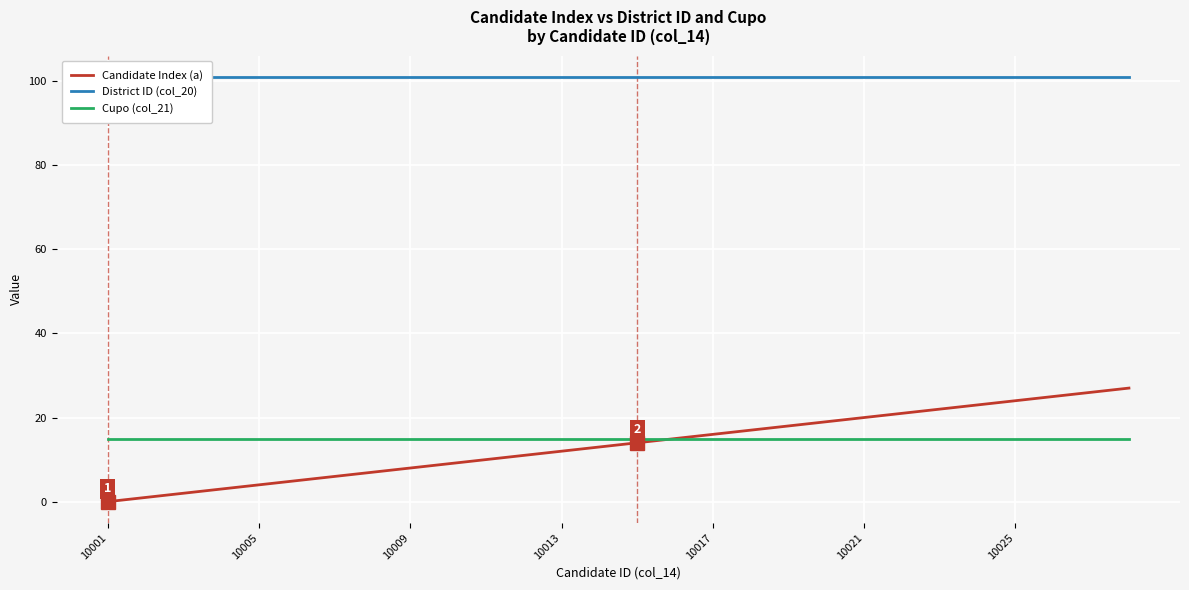

Is it true that Candidate Index (a) equals 8 at 10013?

False